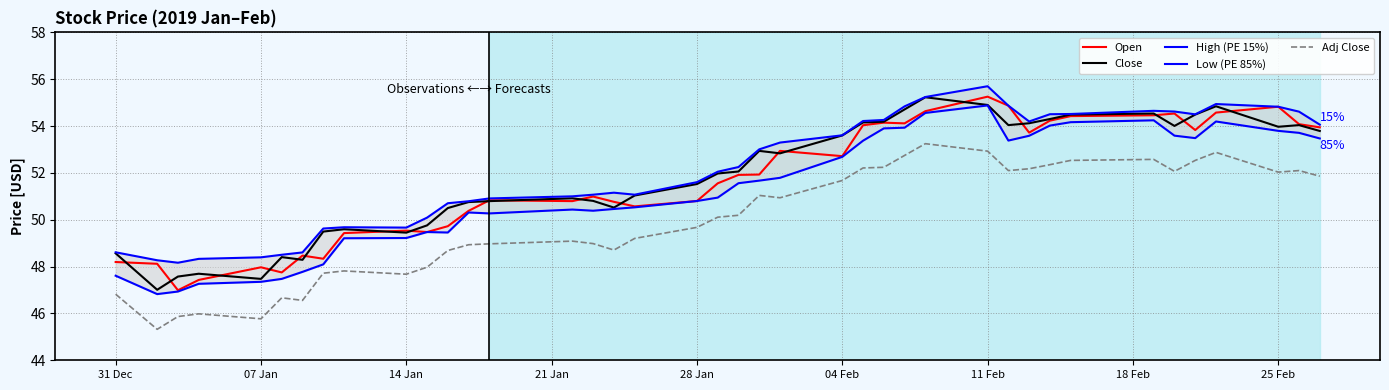

True or false: Adj Close and Open cross at least once.

False